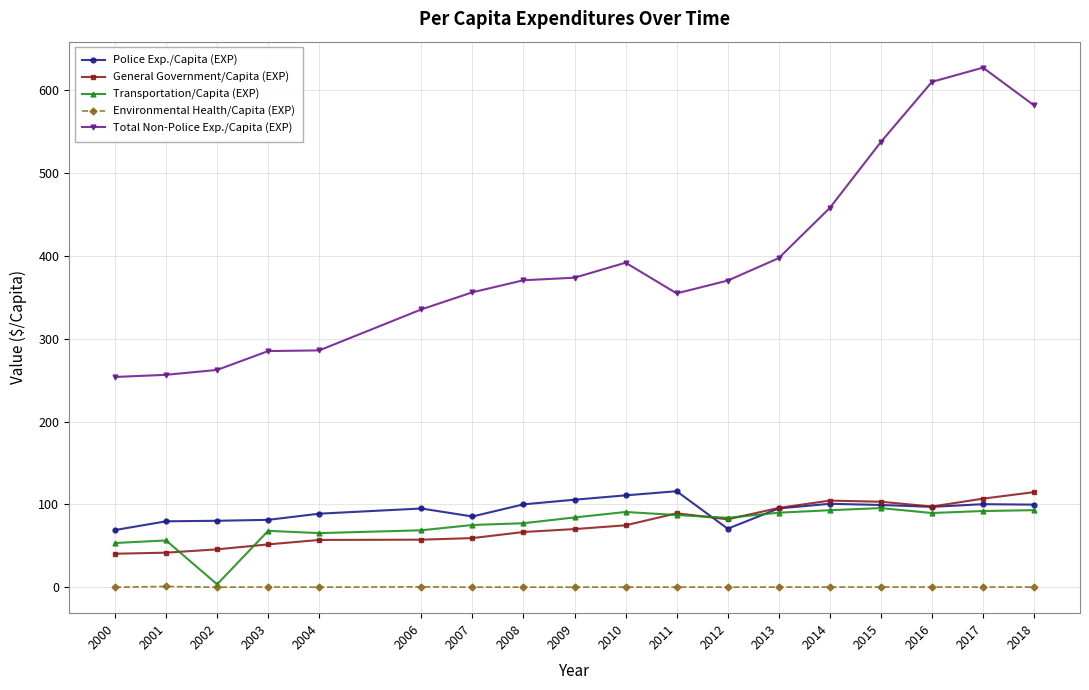

The value of General Government/Capita (EXP) at 2014 is 104.5. True or false?

True